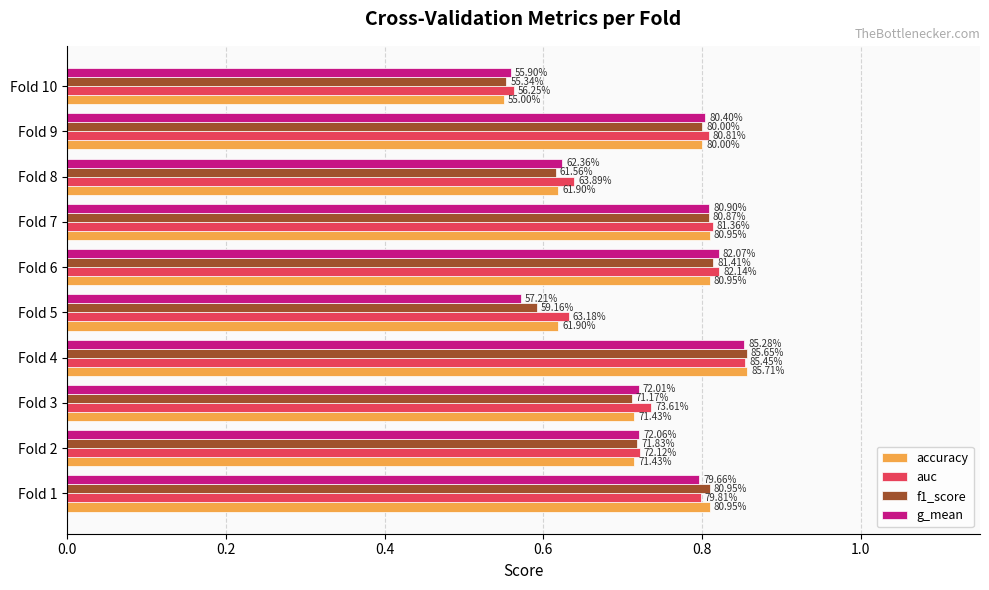

What position from the right is 0.8?

6